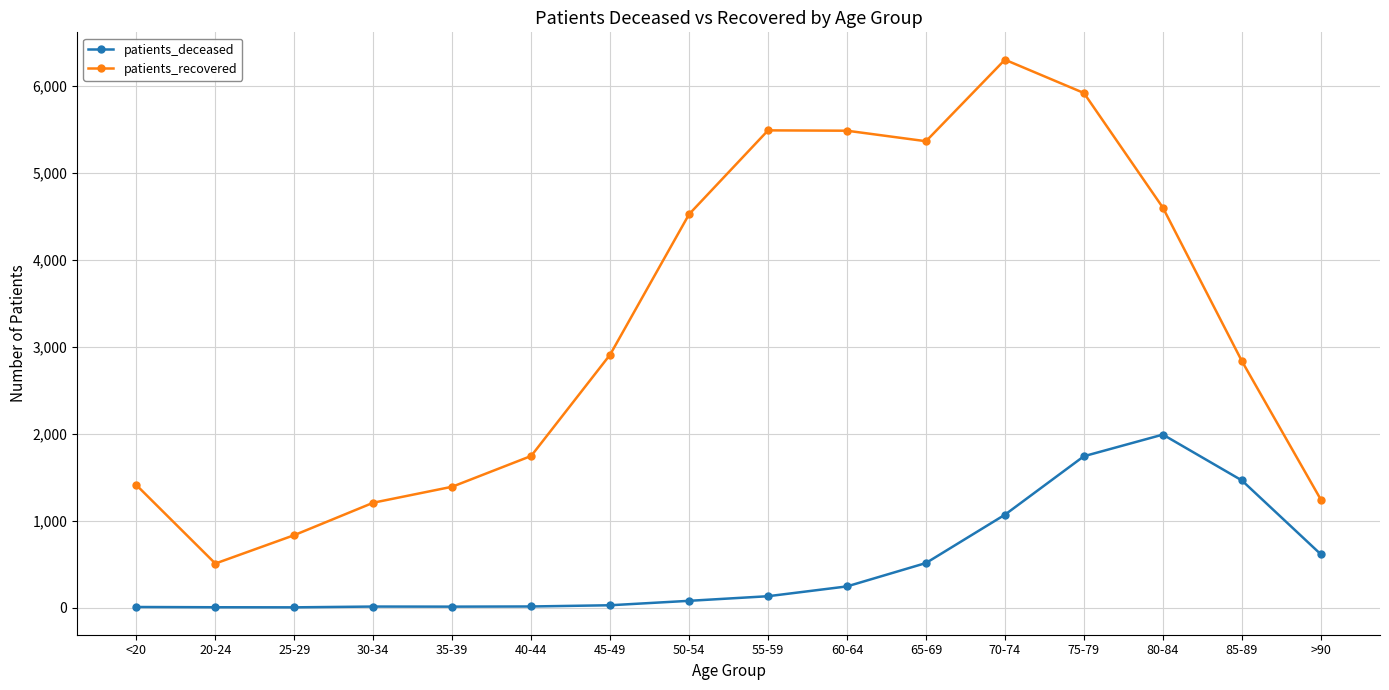

What is the minimum value for patients_recovered?

506